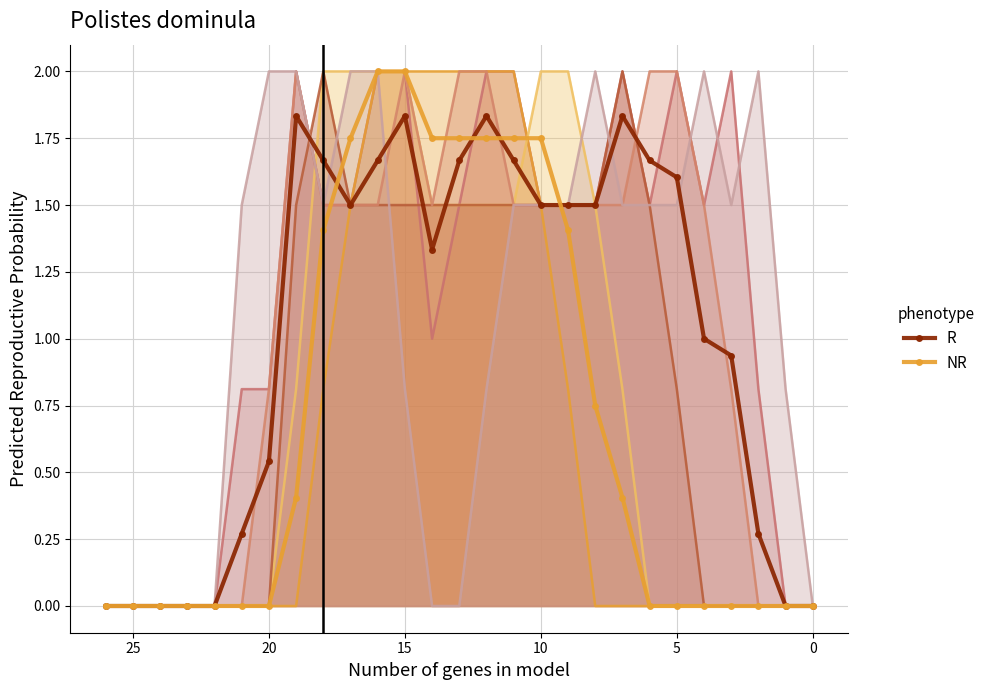

List the series in order of their overall mean, highest first.

R, NR